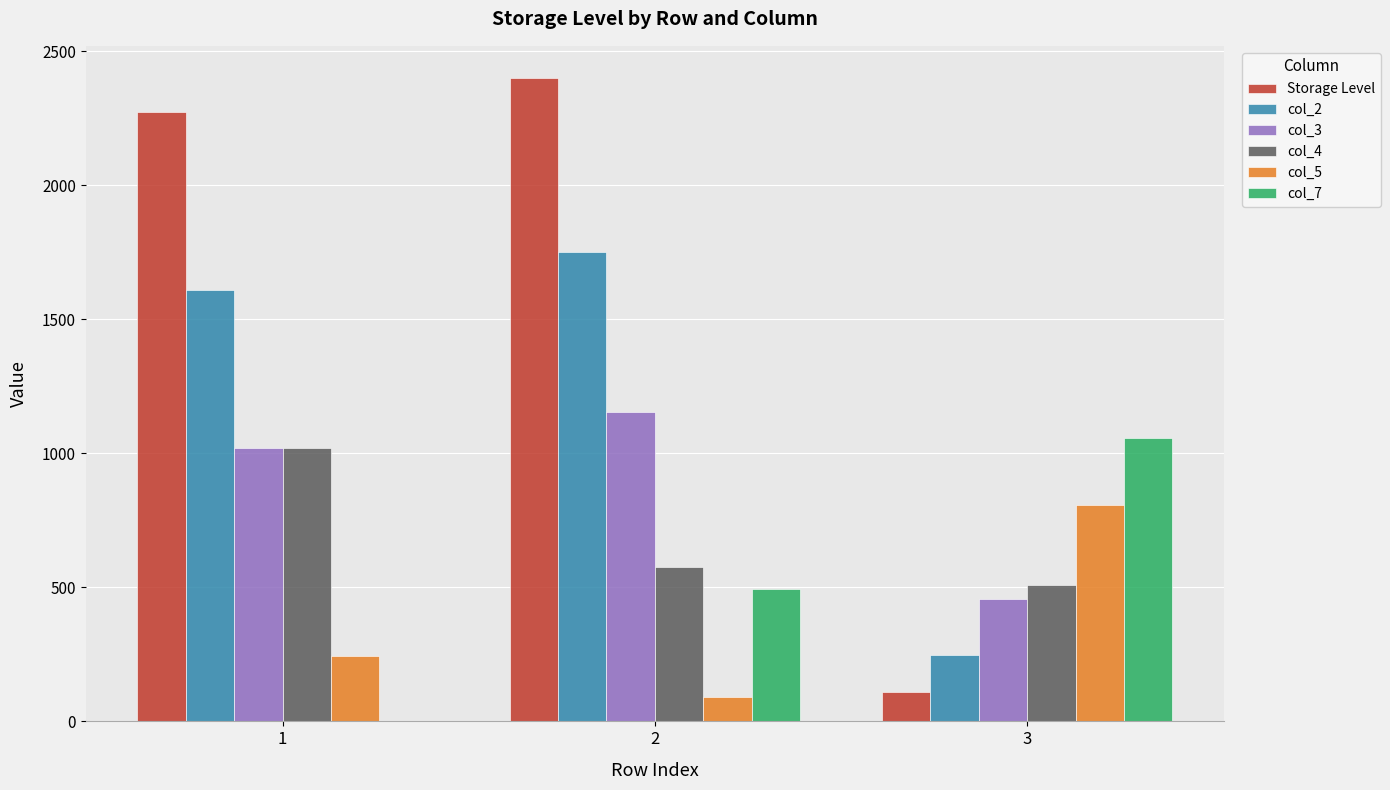

What is the spread (max minus min) of values at 1?

2272.2